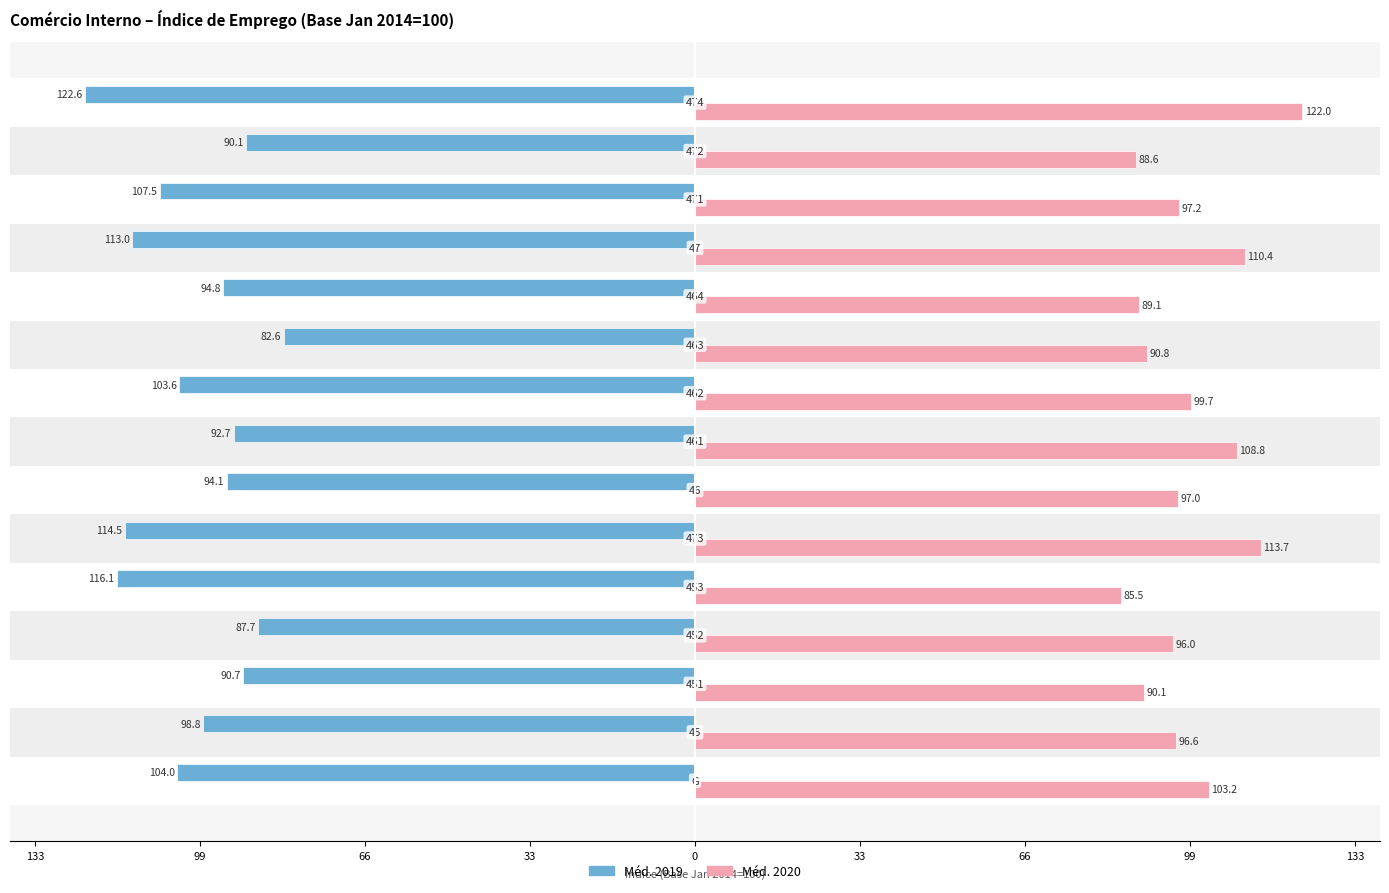

What are all the series names shown in the legend?

Méd. 2019, Méd. 2020